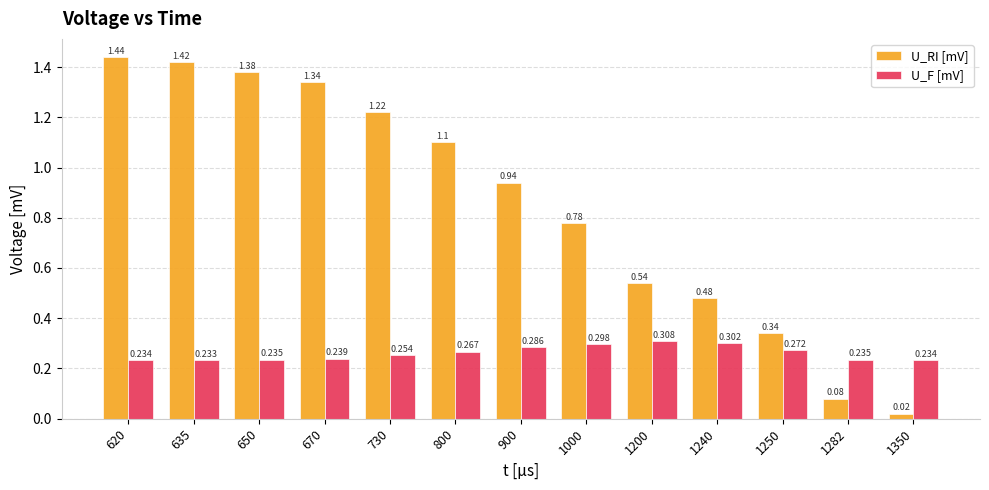

The U_F [mV] series shows 0.4 at 800. True or false?

False